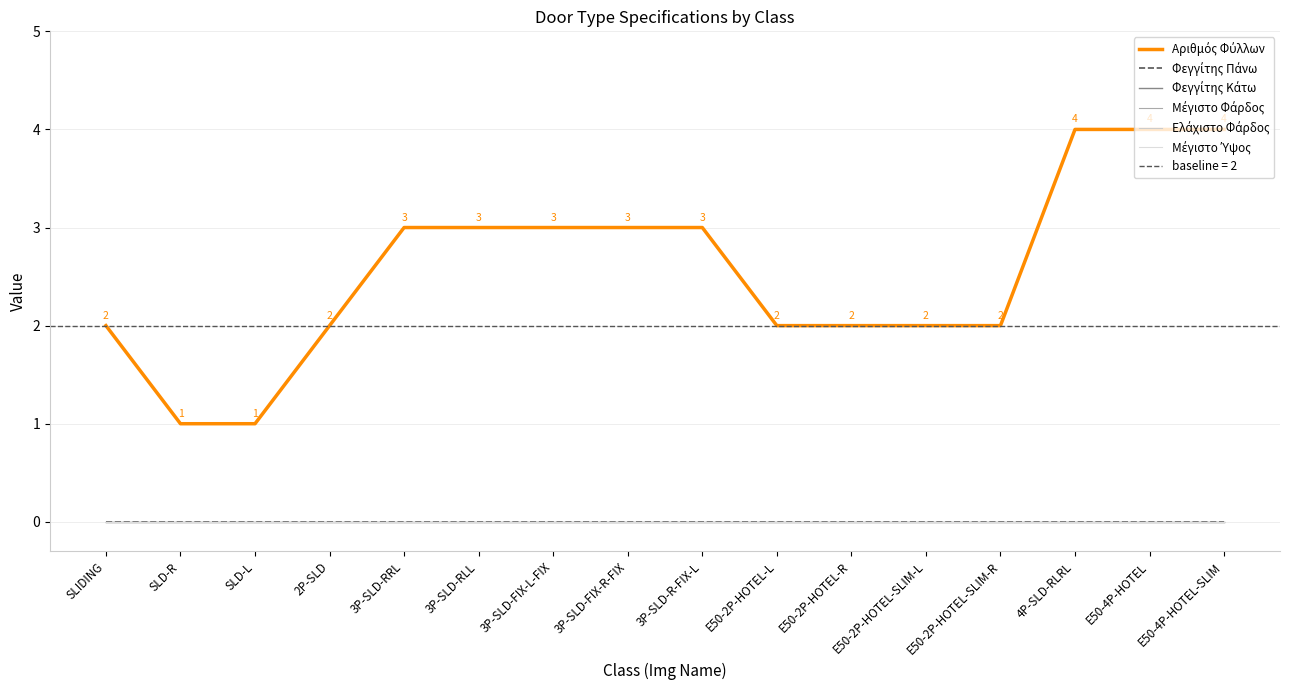

What are all the series names shown in the legend?

Αριθμός Φύλλων, Φεγγίτης Πάνω, Φεγγίτης Κάτω, Μέγιστο Φάρδος, Ελάχιστο Φάρδος, Μέγιστο Ύψος